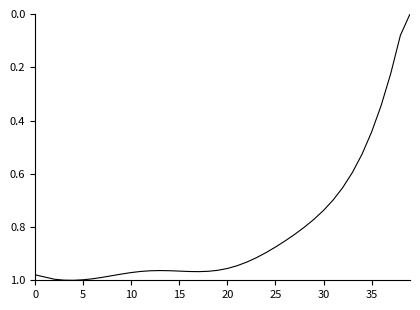

Is this an area chart (filled region under the line)?

No